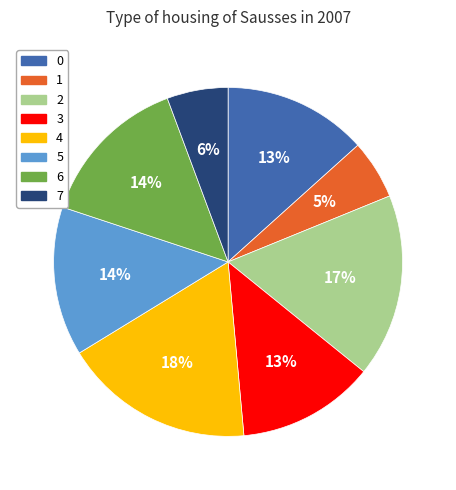

Approximately how many times larger is the value at 6 compared to 5?

1.0